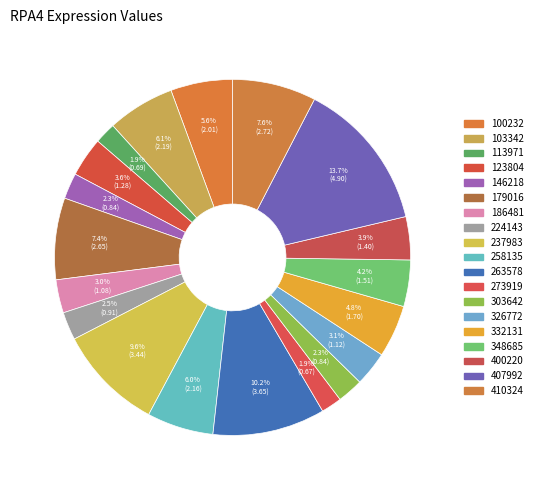

What is the change in value from 237983 to 303642?

-2.6